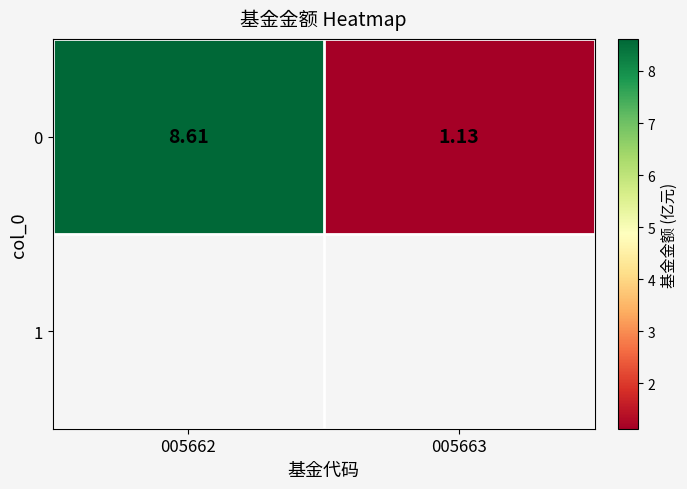

List the labels in order of value, largest first.

005662, 005663